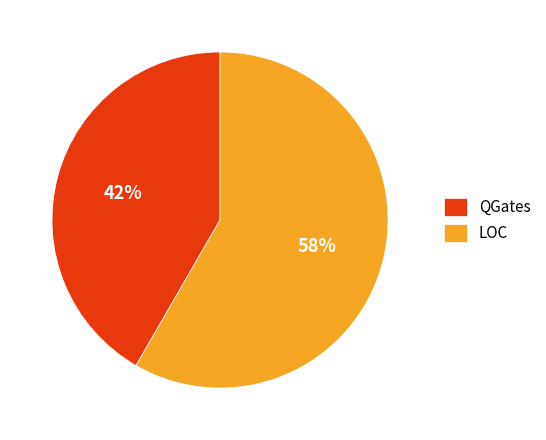

To the nearest percent, what is the combined percentage of QGates and LOC?

100%